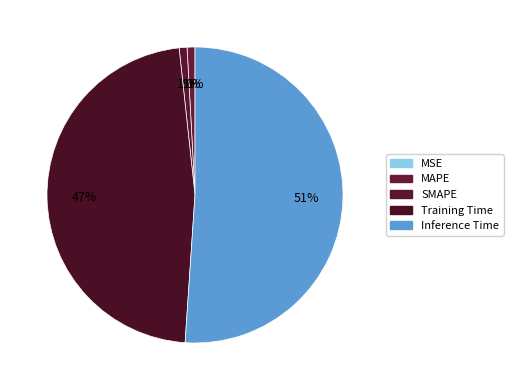

Count the number of slices in the pie.

5